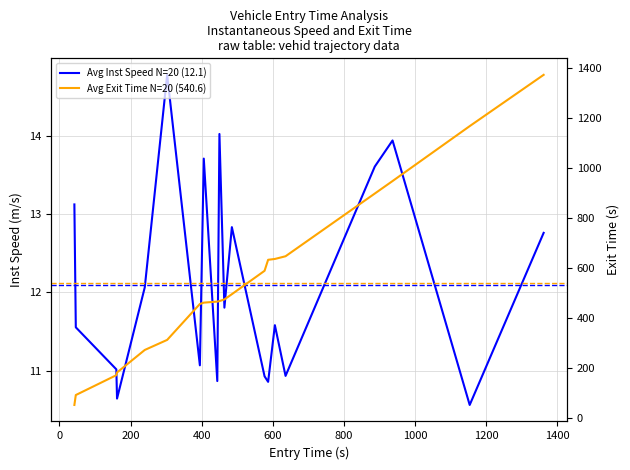

What is the sum of all Avg Inst Speed N=20 (12.1) values?

242.6